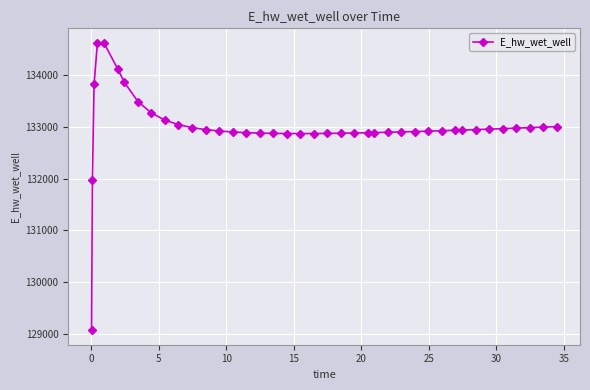

What is the smallest value displayed?

129070.3